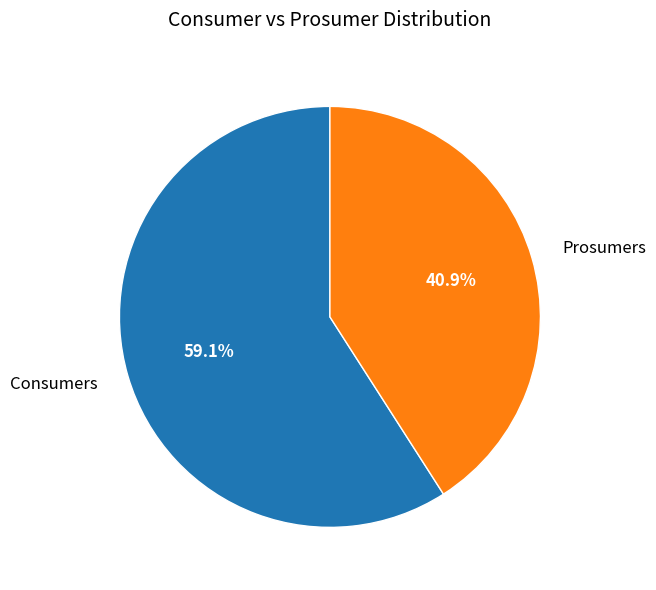

Which category has the smallest portion of the pie?

Prosumers